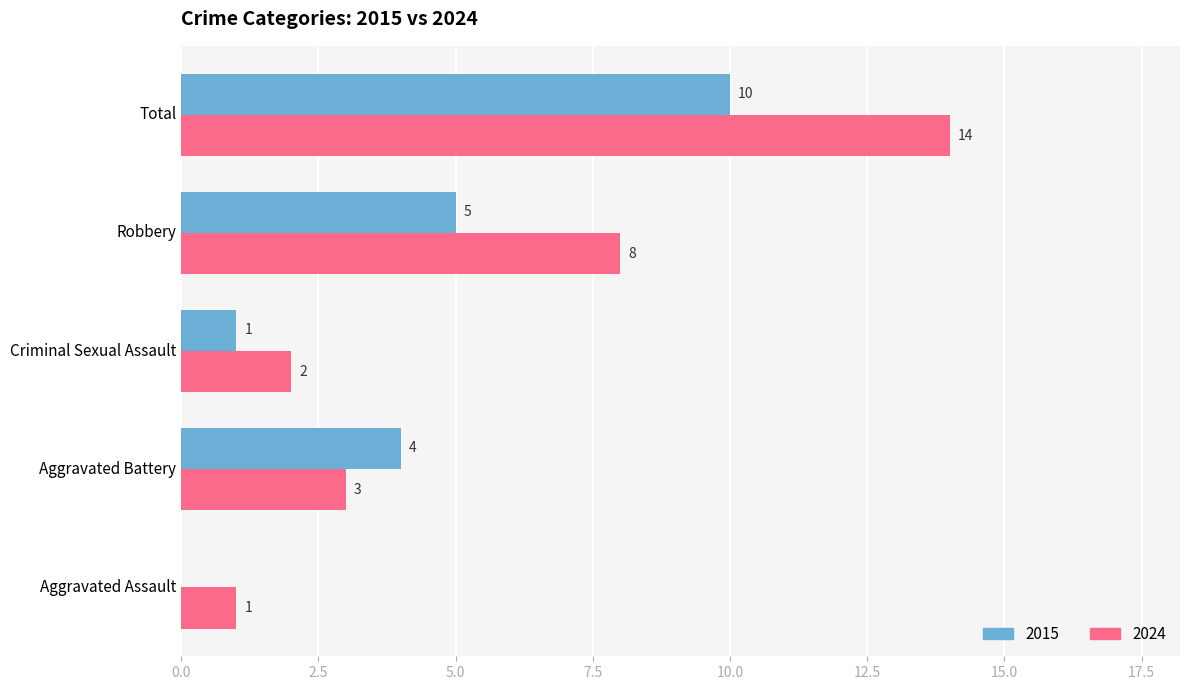

Is the value of 2024 at Aggravated Battery greater than the value of 2015 at Aggravated Assault?

Yes